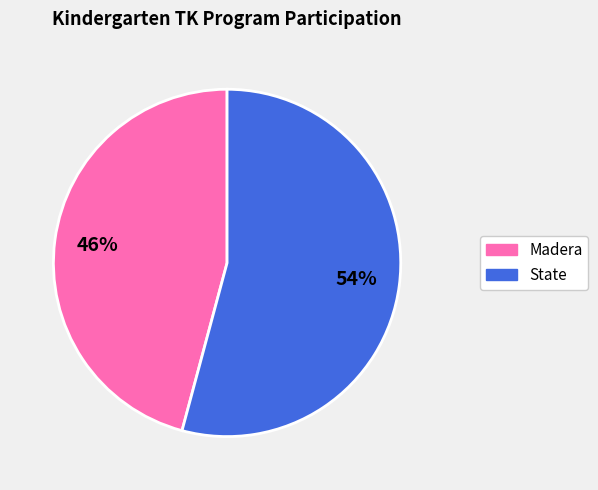

To the nearest percent, what is the average slice percentage?

50%